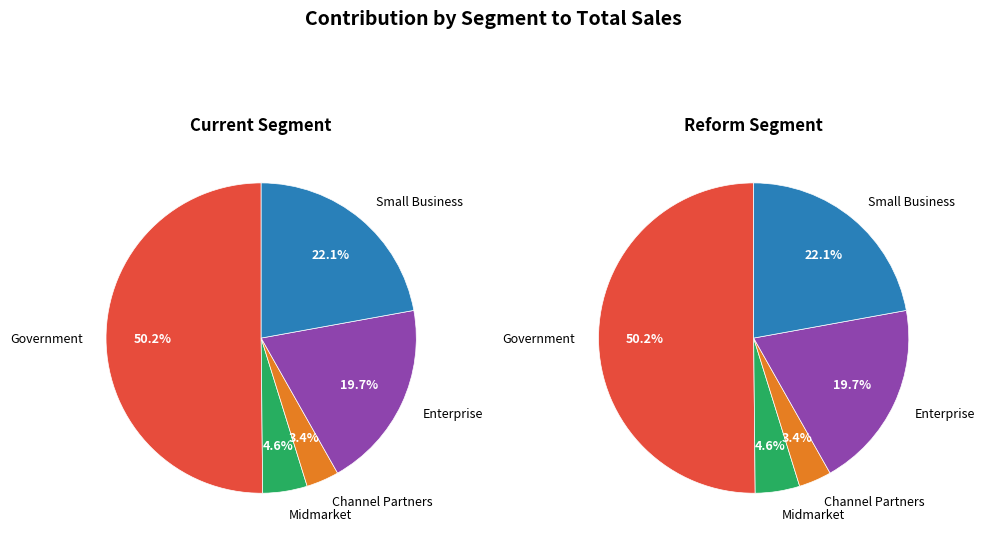

Which has a higher value, Small Business or Enterprise?

Small Business